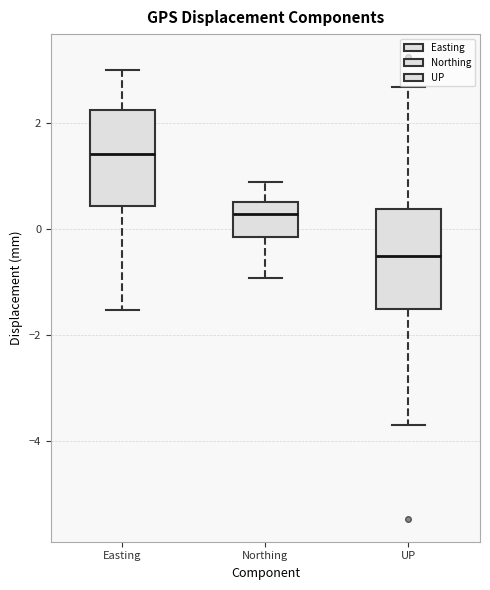

Where does the upper whisker of the box for Northing end on the y-axis? The values are not printed on the chart, so give them approximately, as read against the axis.

0.8